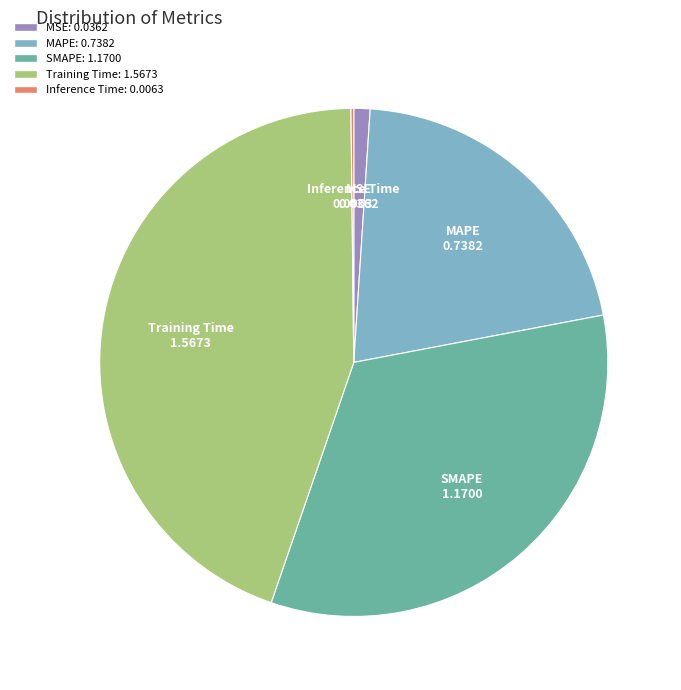

Which slice is the largest?

Training Time